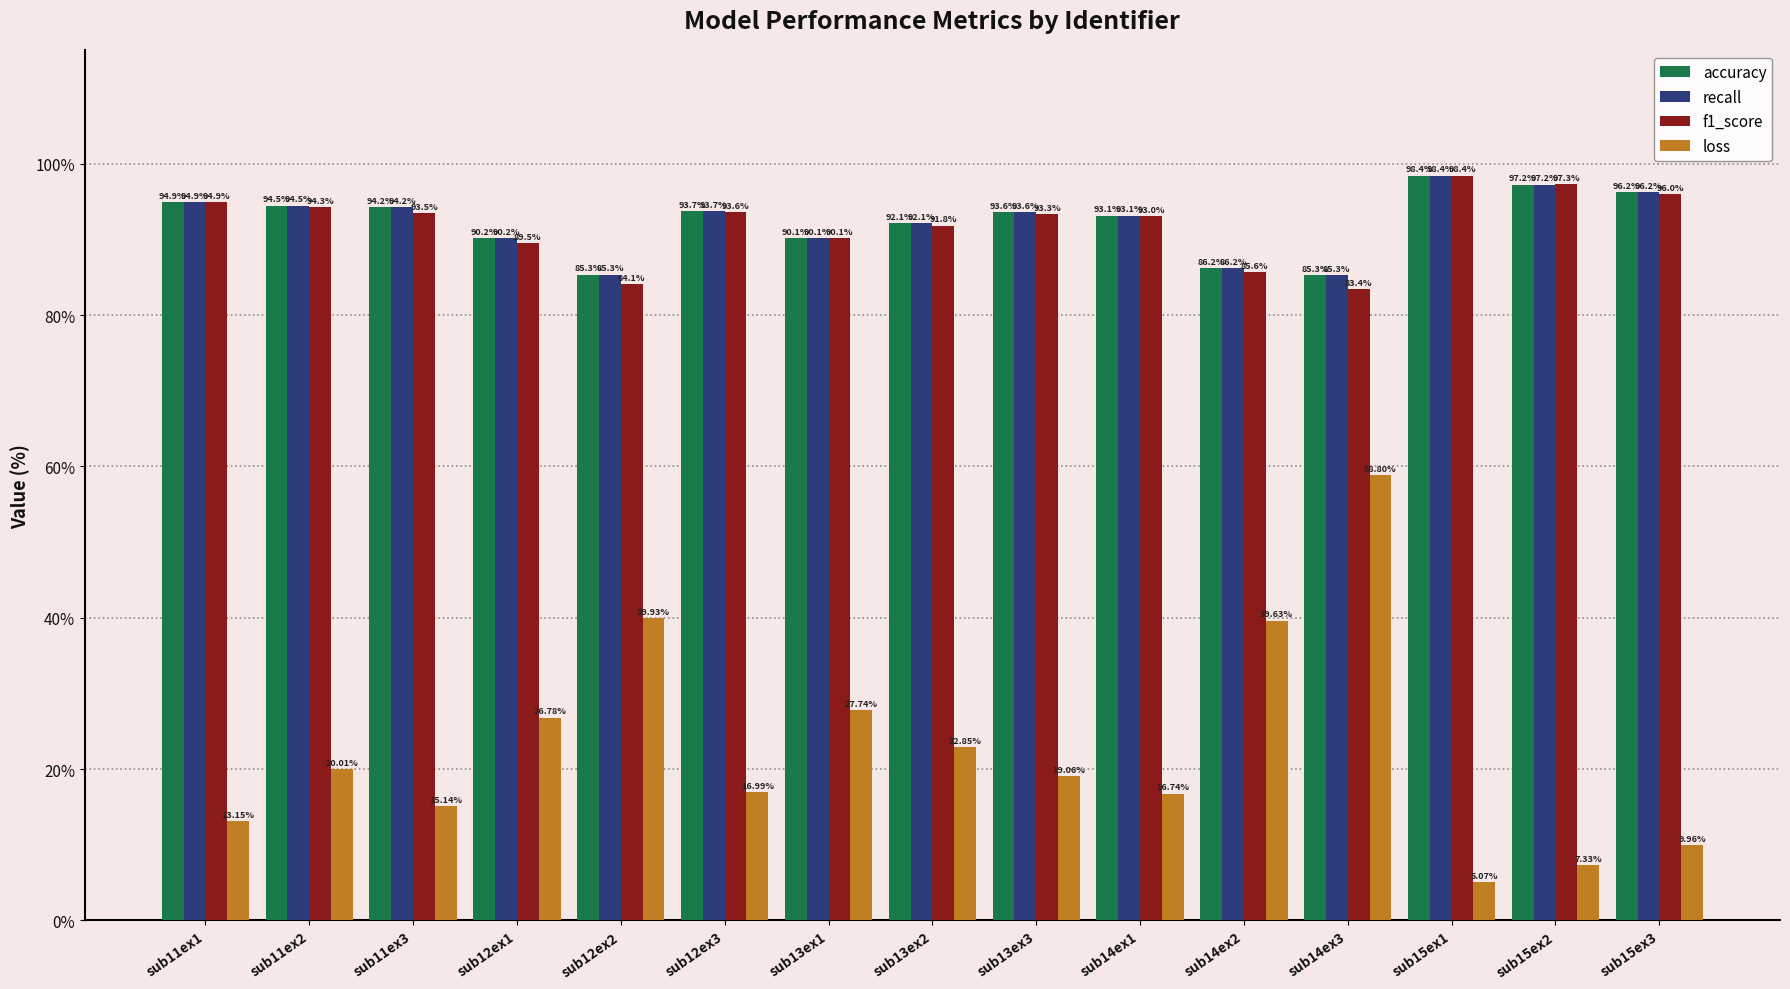

At which label does accuracy reach its peak?

sub15ex1